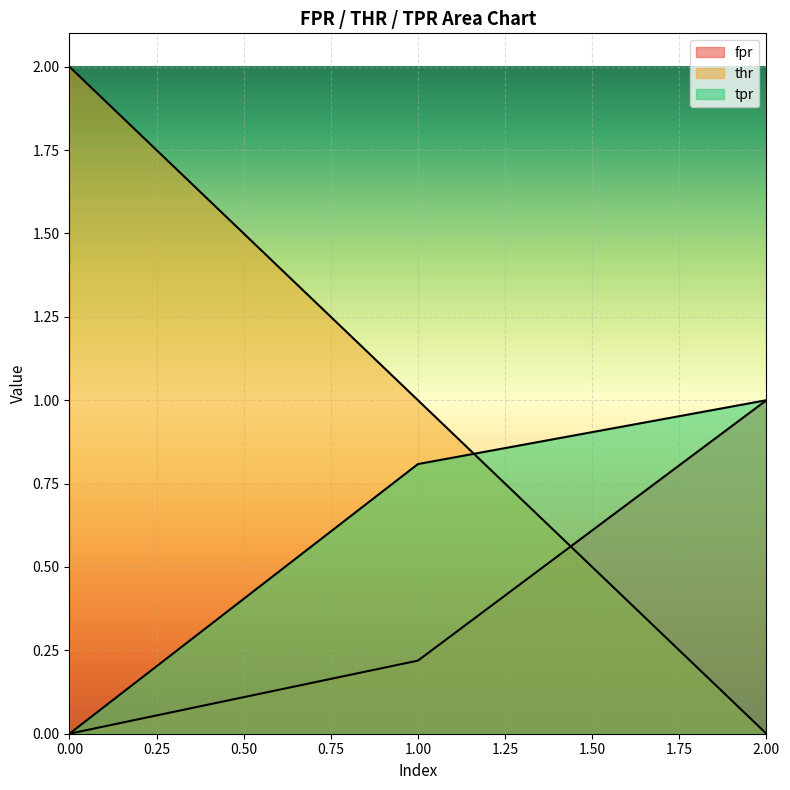

List the series in order of their peak value, highest first.

thr, fpr, tpr